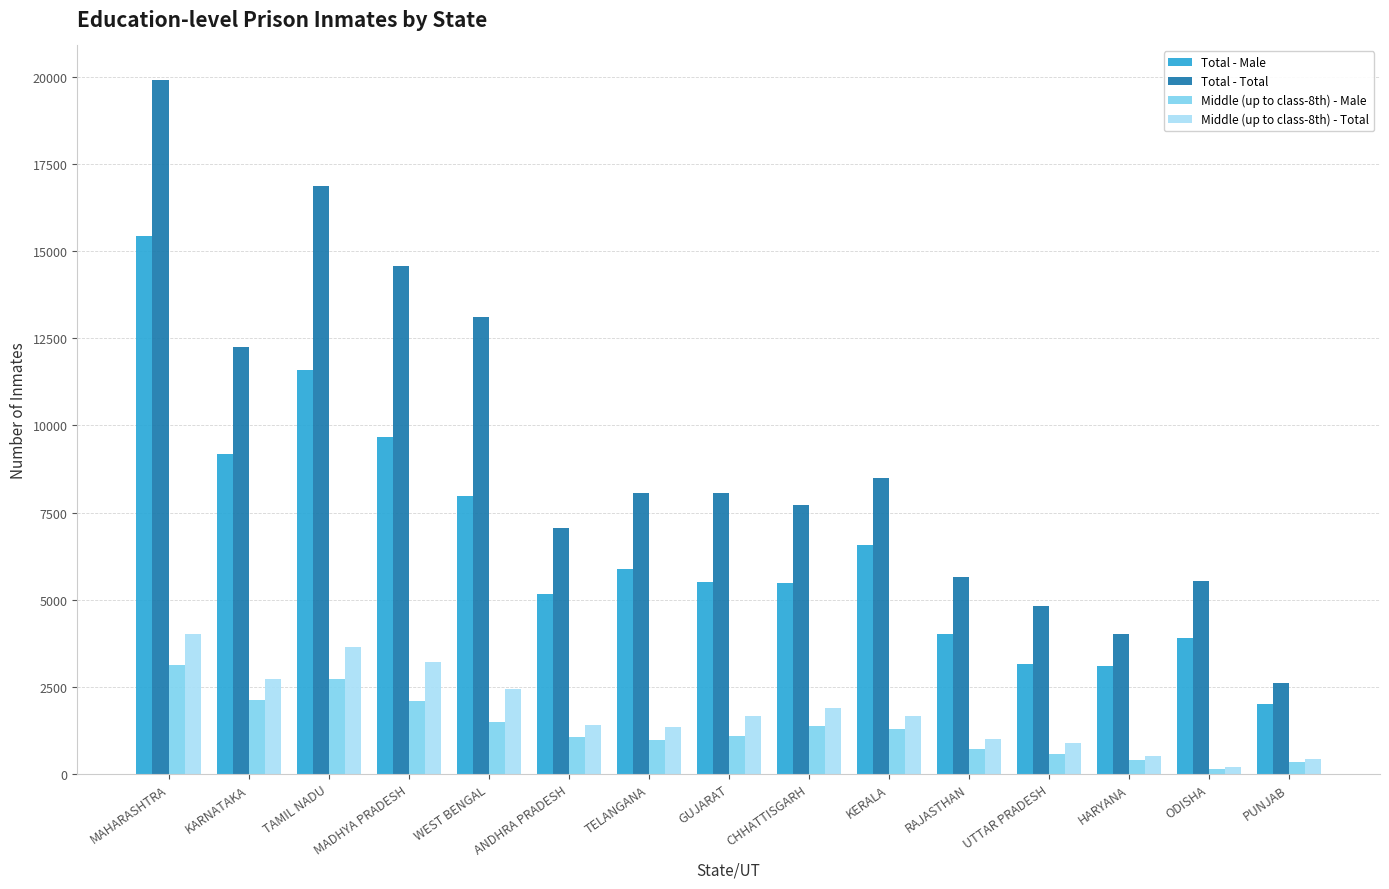

Are the bars grouped side by side (vs. stacked)?

Yes